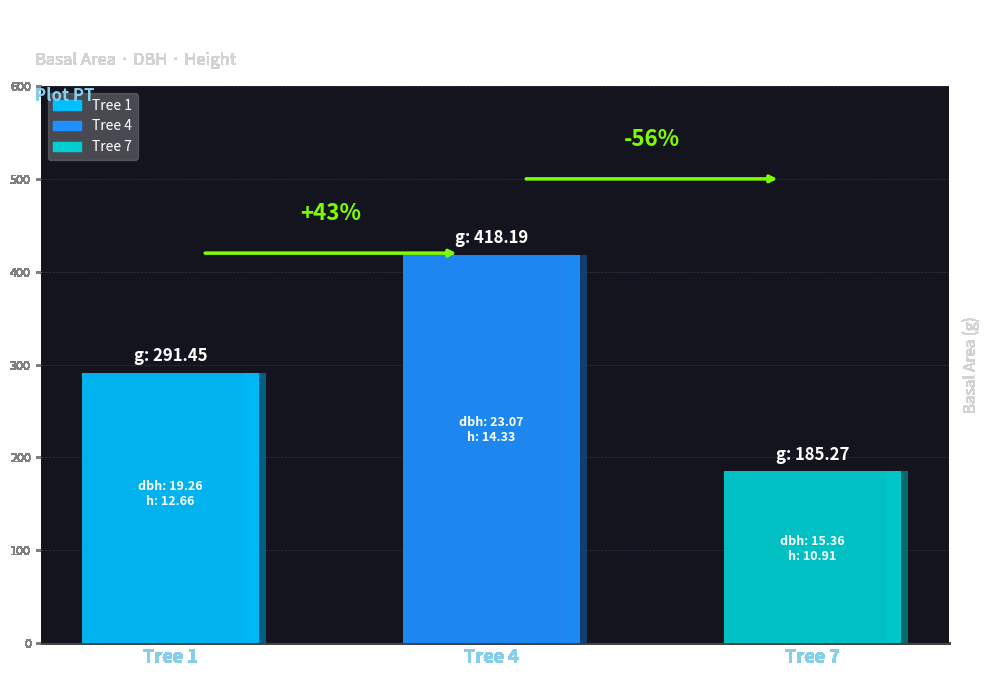

The value of g at Tree 5 is 707.0. True or false?

False